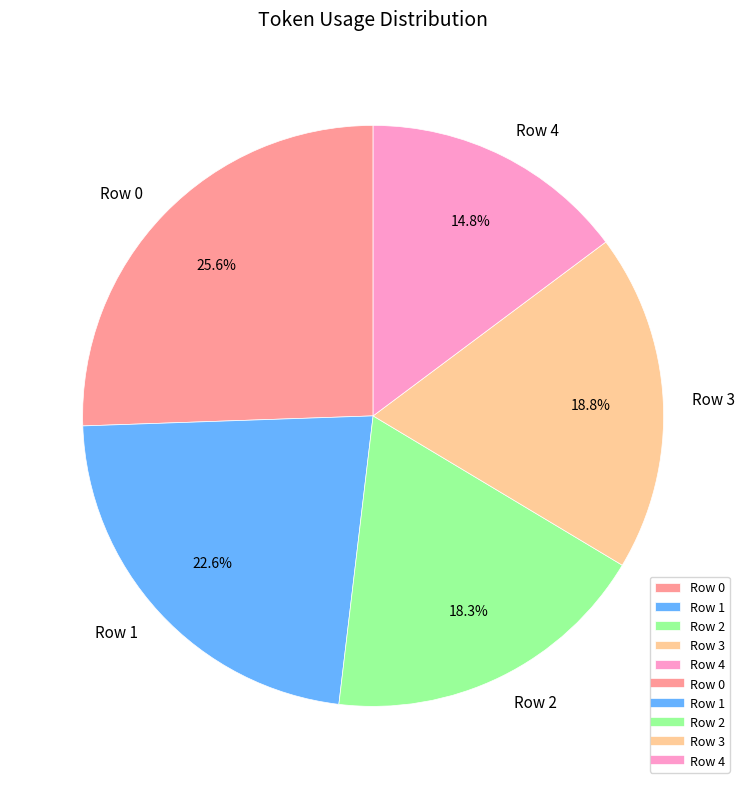

Is Row 4 the majority of the pie?

No